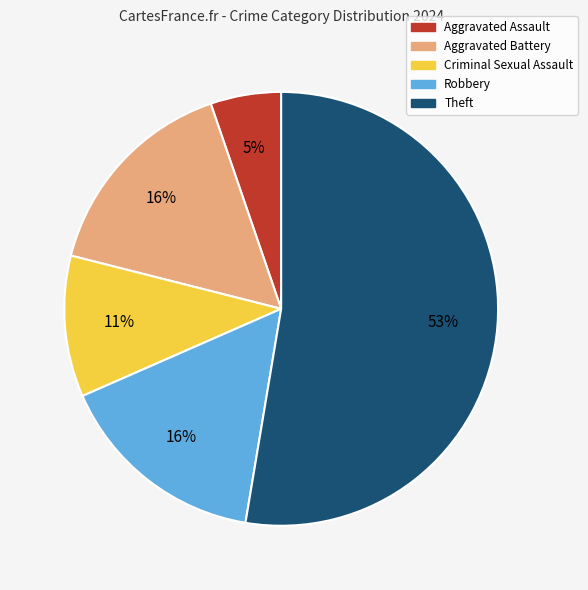

Combined, do Aggravated Assault and Criminal Sexual Assault account for over 50%?

No